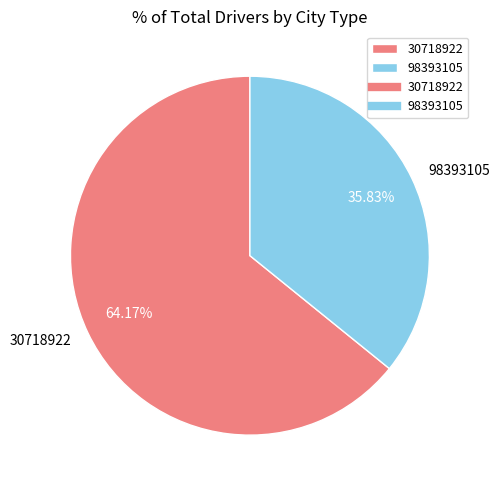

To the nearest percent, what is the combined percentage of 30718922 and 98393105?

100%